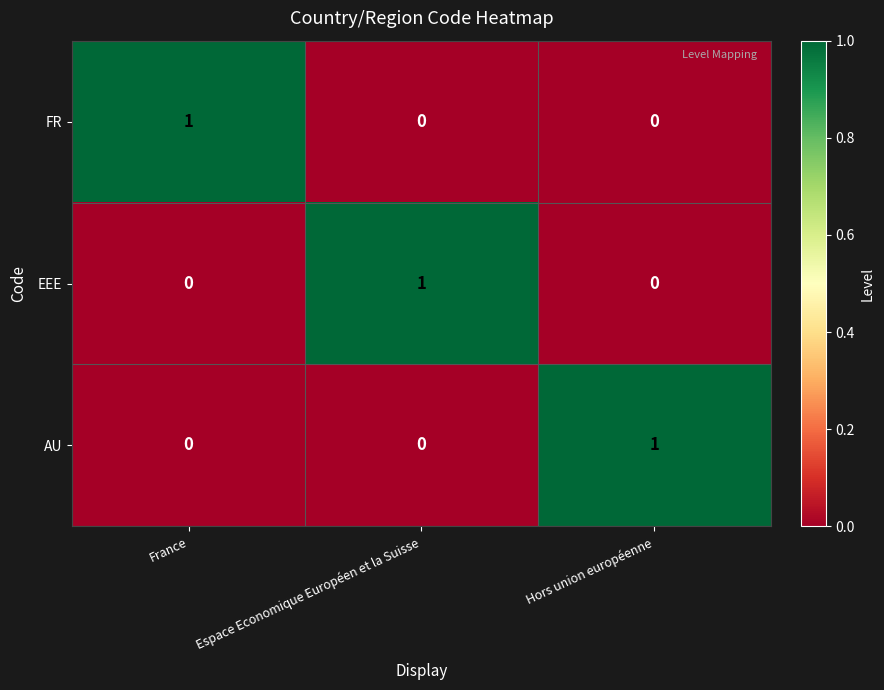

How many EEE values are between 0 and 1?

3